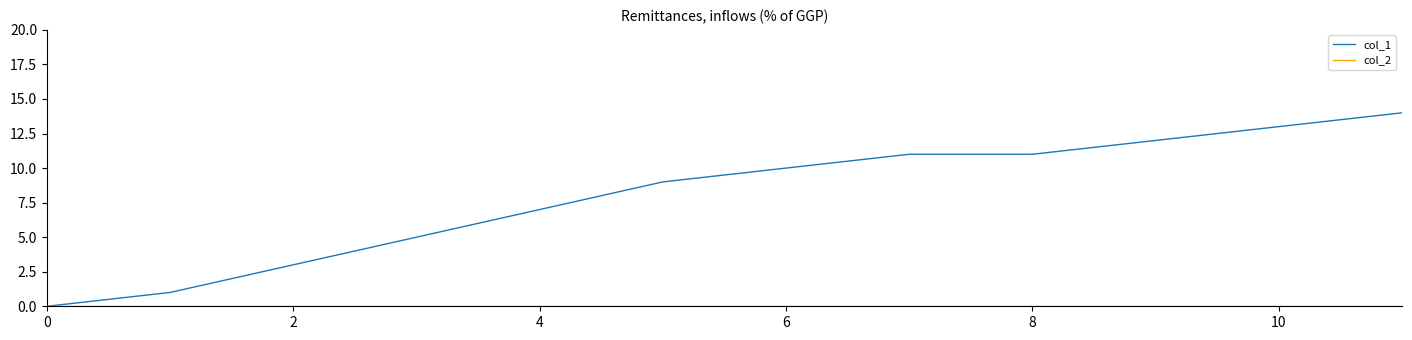

Which series has the largest total across all categories?

col_1